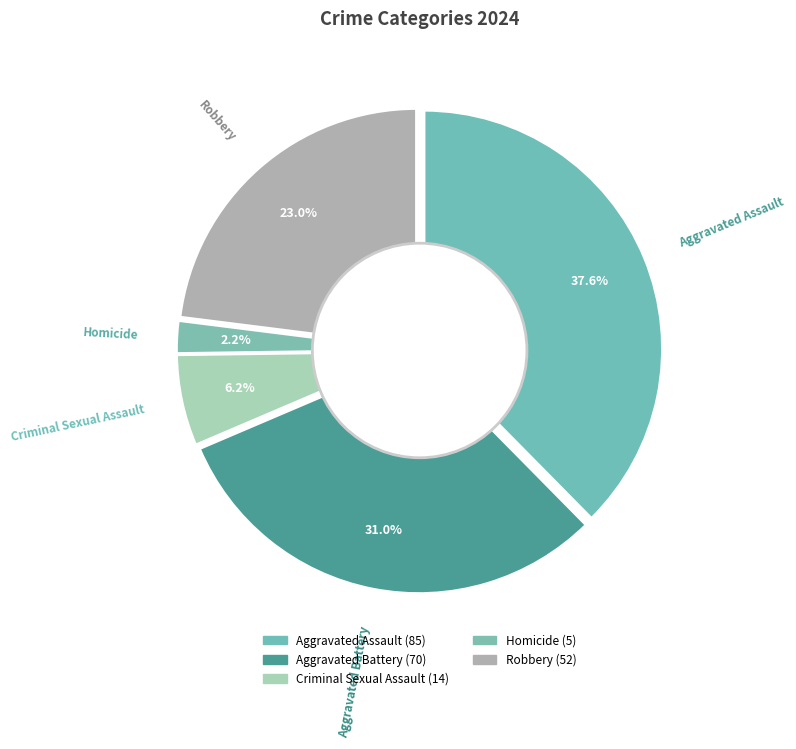

Which has a higher value, Aggravated Battery or Homicide?

Aggravated Battery